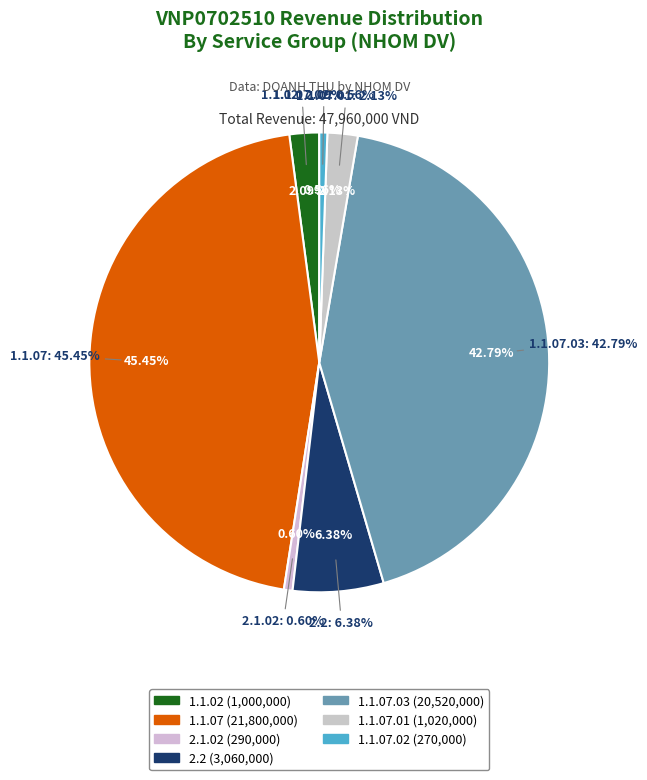

To the nearest percent, what is the average slice percentage?

14%